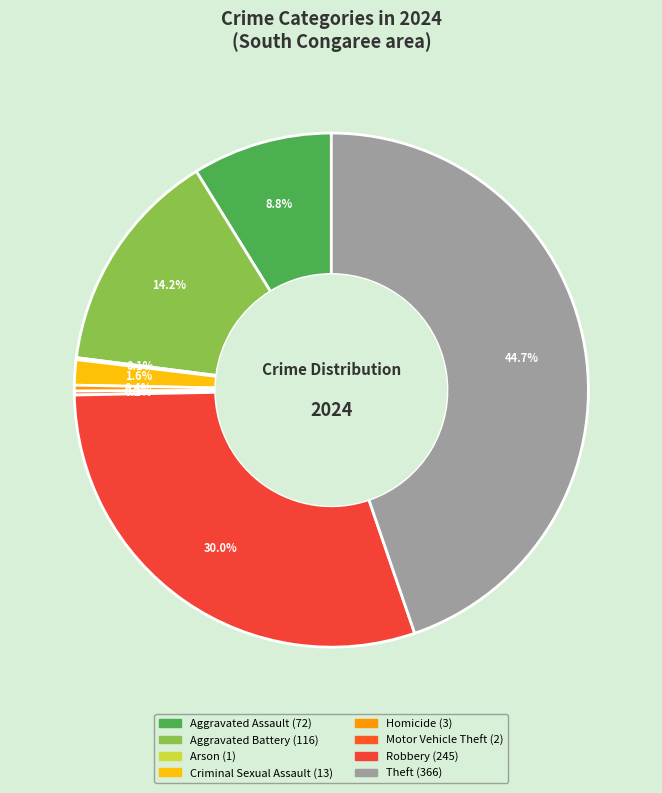

What is the total percentage of Criminal Sexual Assault and Aggravated Assault?

10.4%